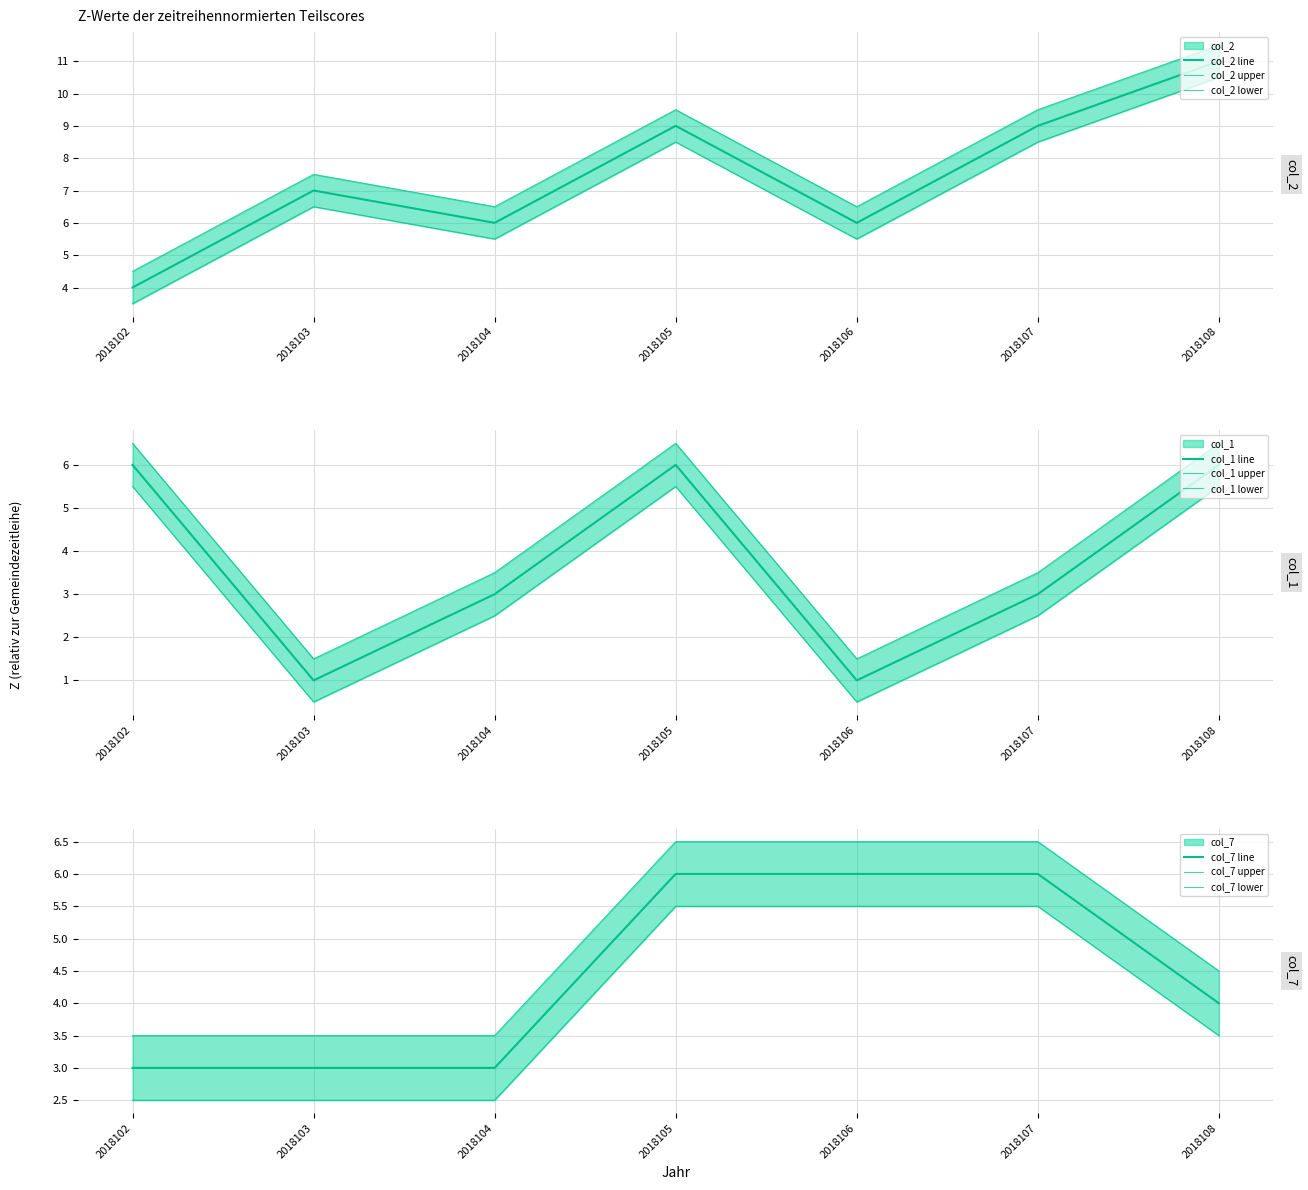

The col_1 series shows 3 at 2018107. True or false?

True